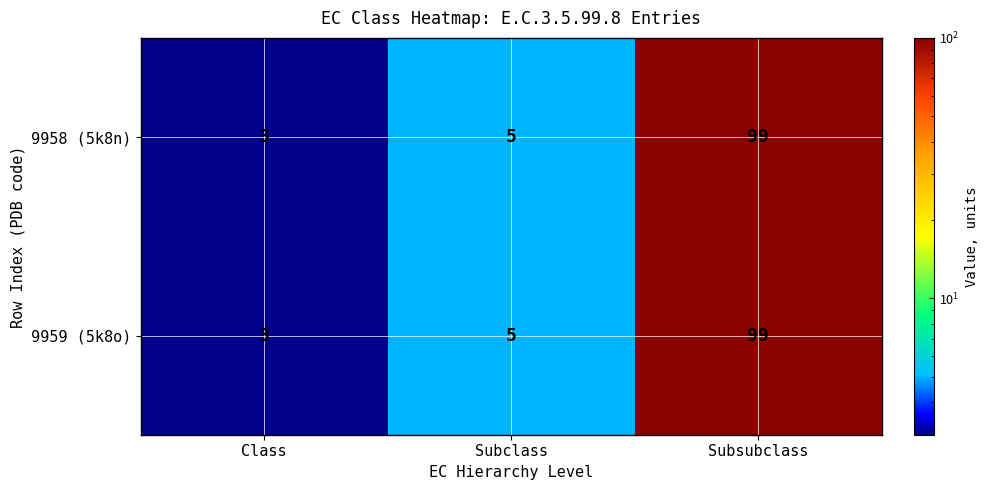

Reading left to right, extract all data points from this chart.

9958 (5k8n): 3	5	99
9959 (5k8o): 3	5	99